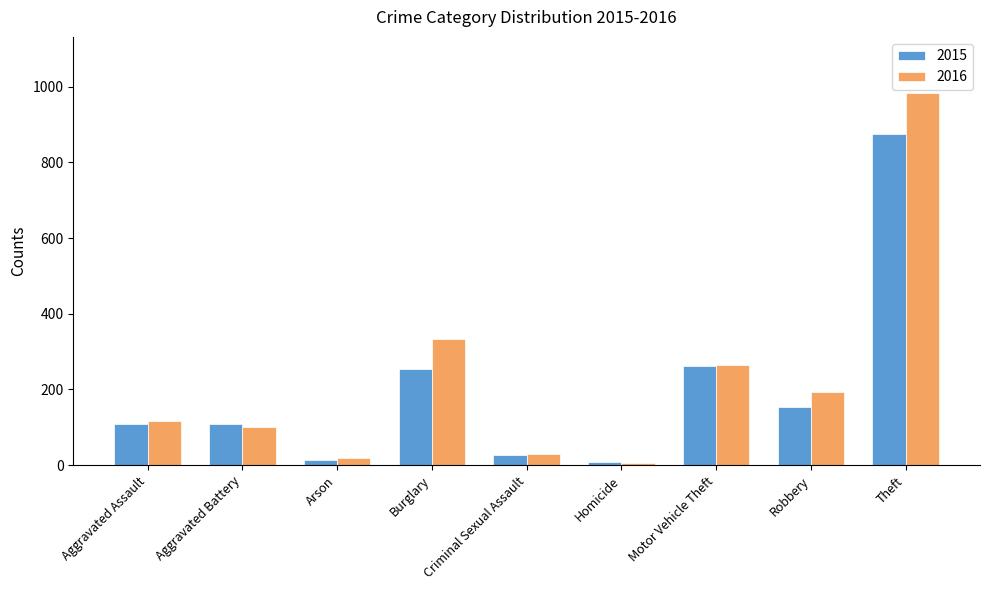

Count the number of data series in this chart.

2